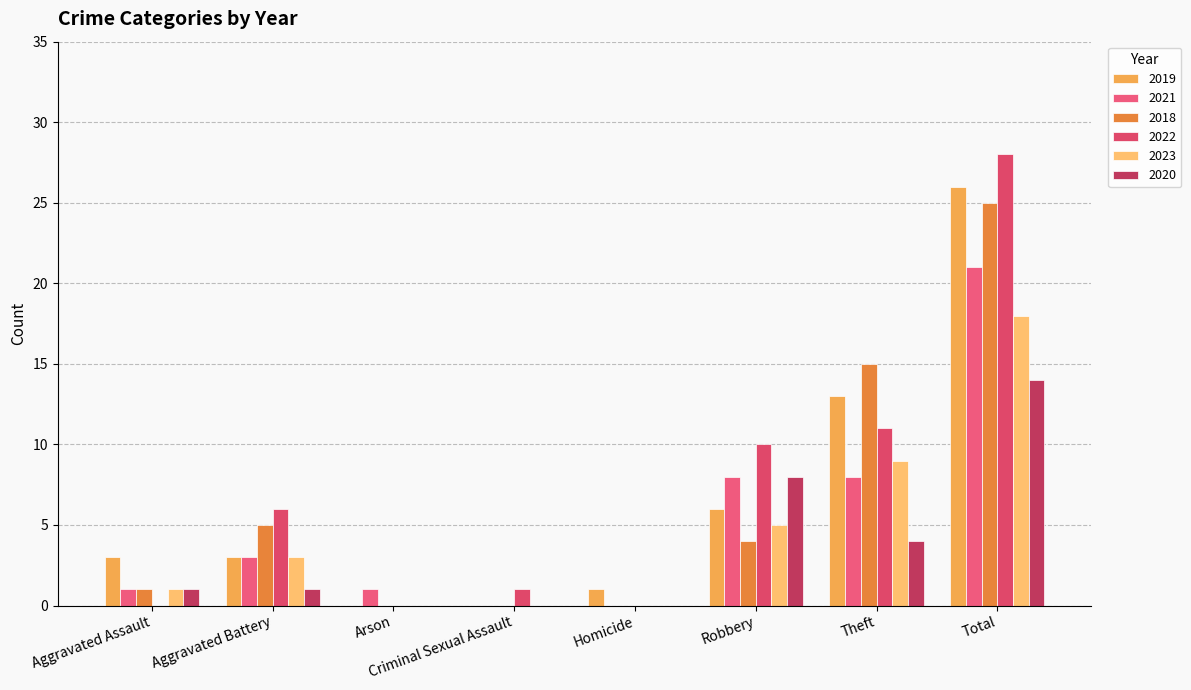

Which series has the largest range (max minus min)?

2022